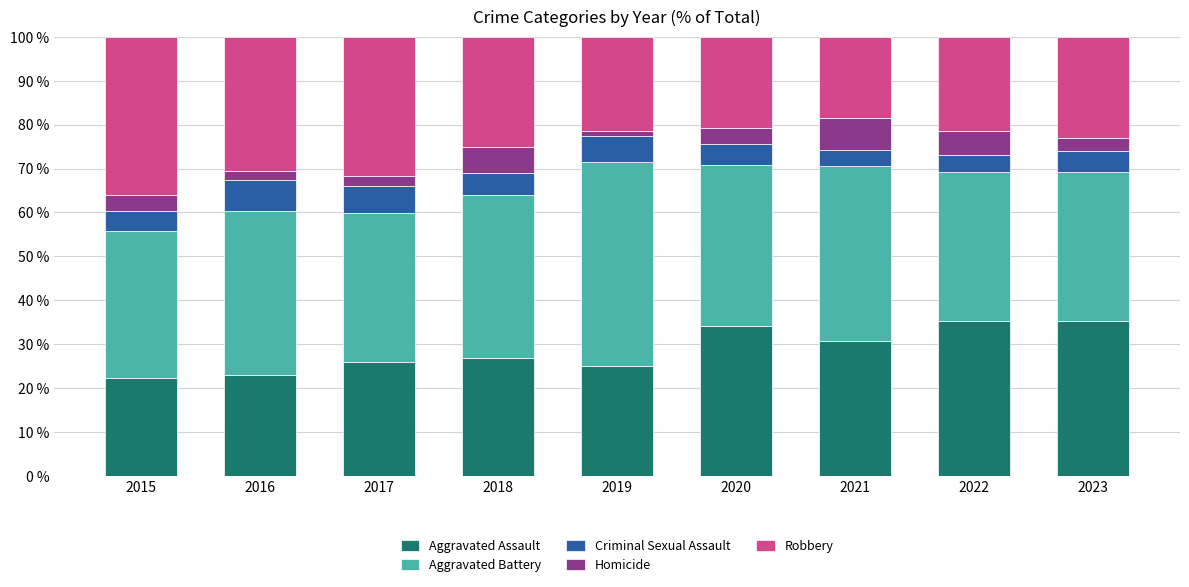

What is the total value across all series at 2015?

100.0